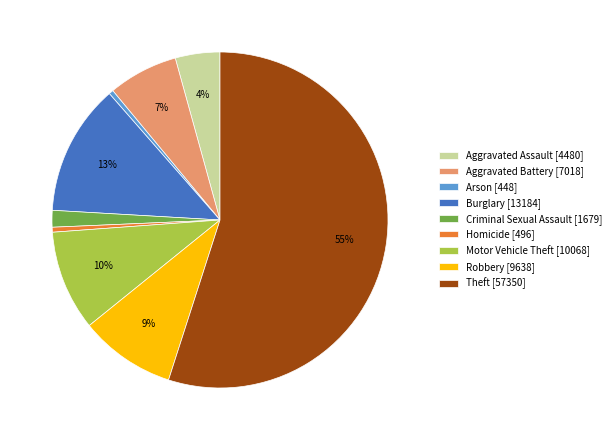

Is it true that Burglary [13184] is 22% of the pie?

False